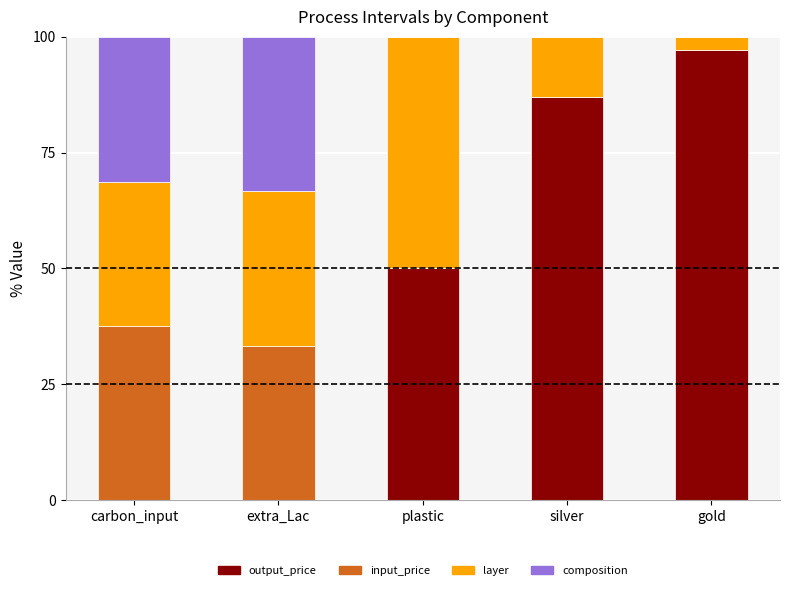

Which category has the highest value in the output_price series?

gold